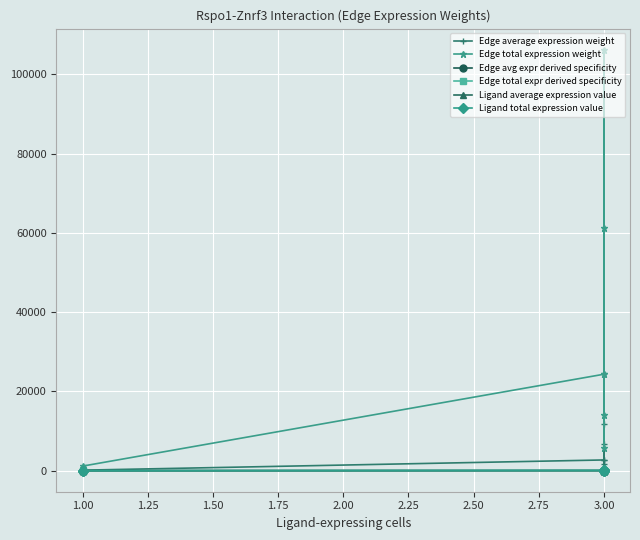

What is the value of the Edge total expr derived specificity point at the 5th from the left?

0.3